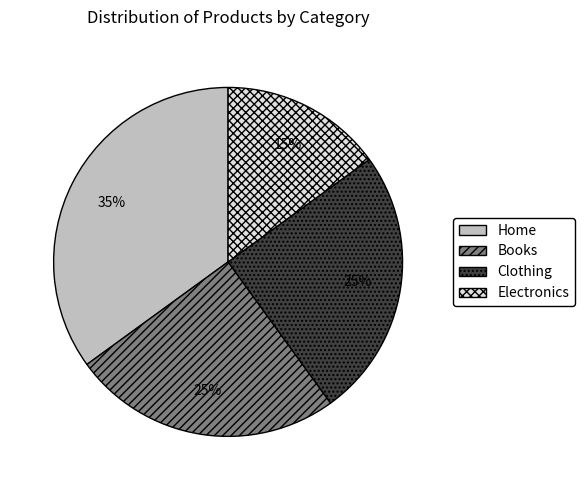

Is it true that Books is 25% of the pie?

True